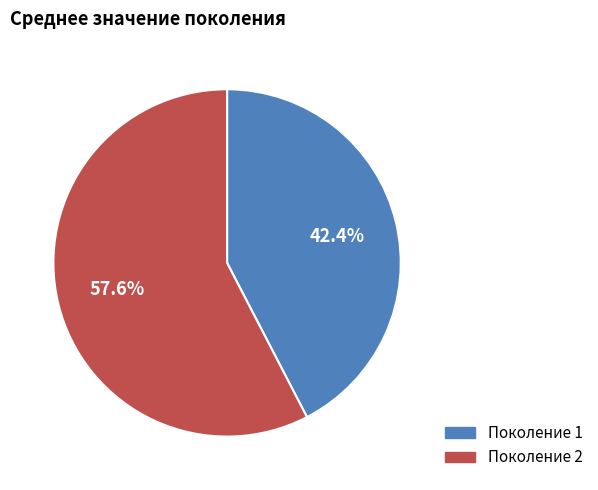

What percentage is the Поколение 1 slice, to the nearest percent?

42%